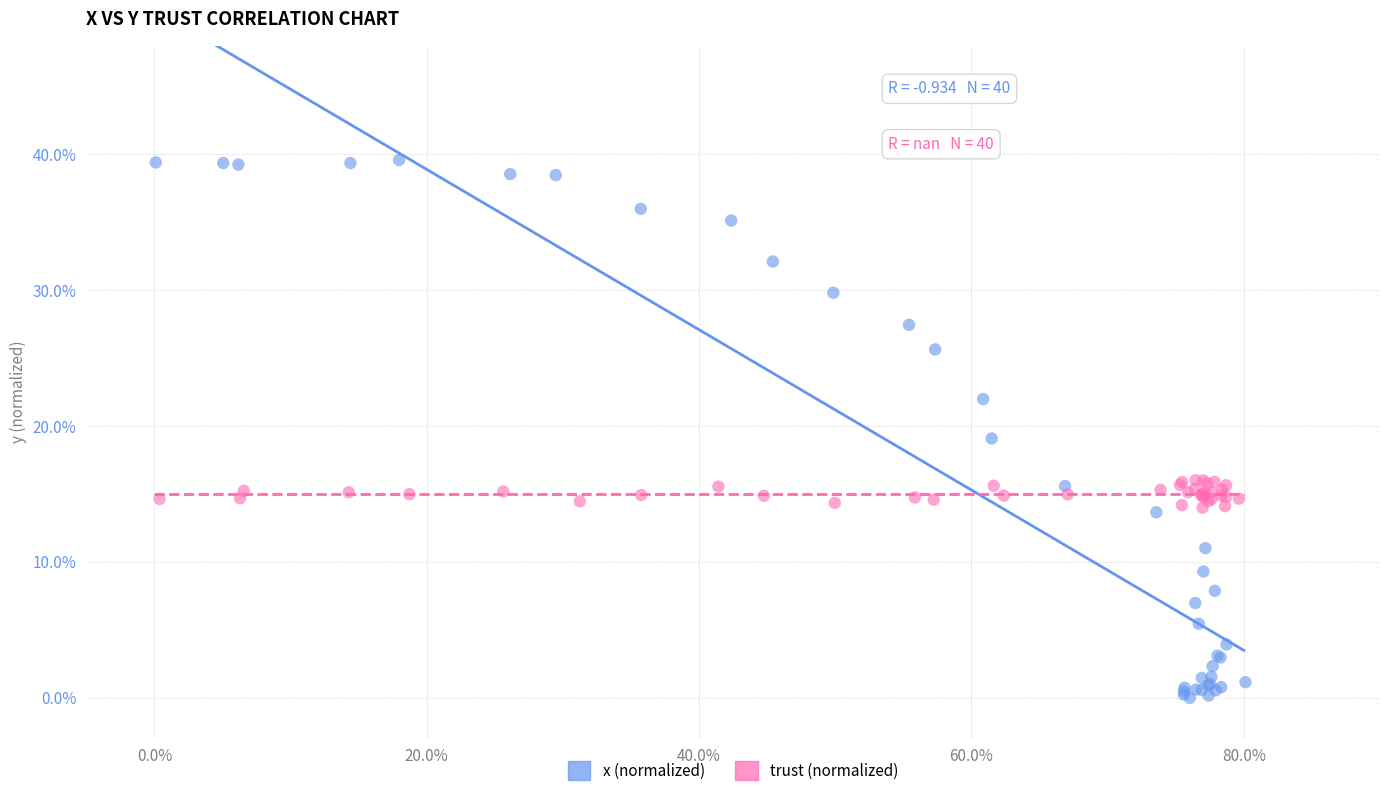

Which series has the widest spread of Y values?

x (normalized)